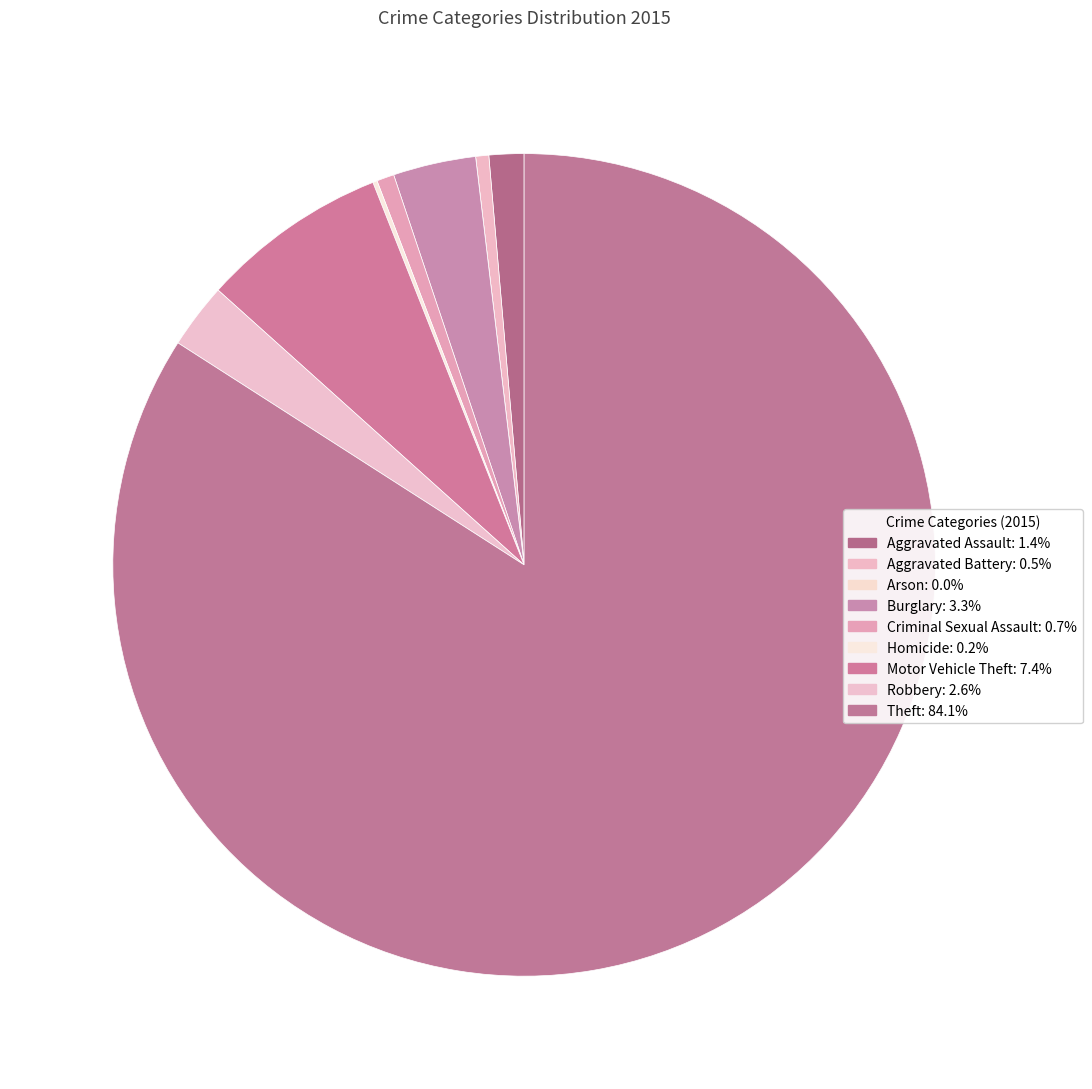

What is the change in value from Aggravated Battery to Arson?

-3